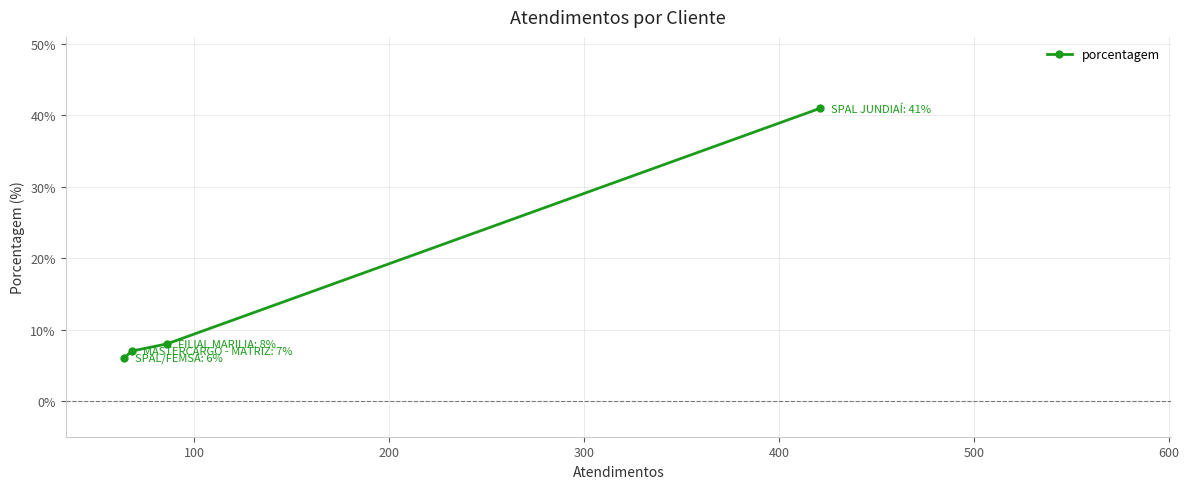

Reading left to right, extract all data points from this chart.

6	7	8	41